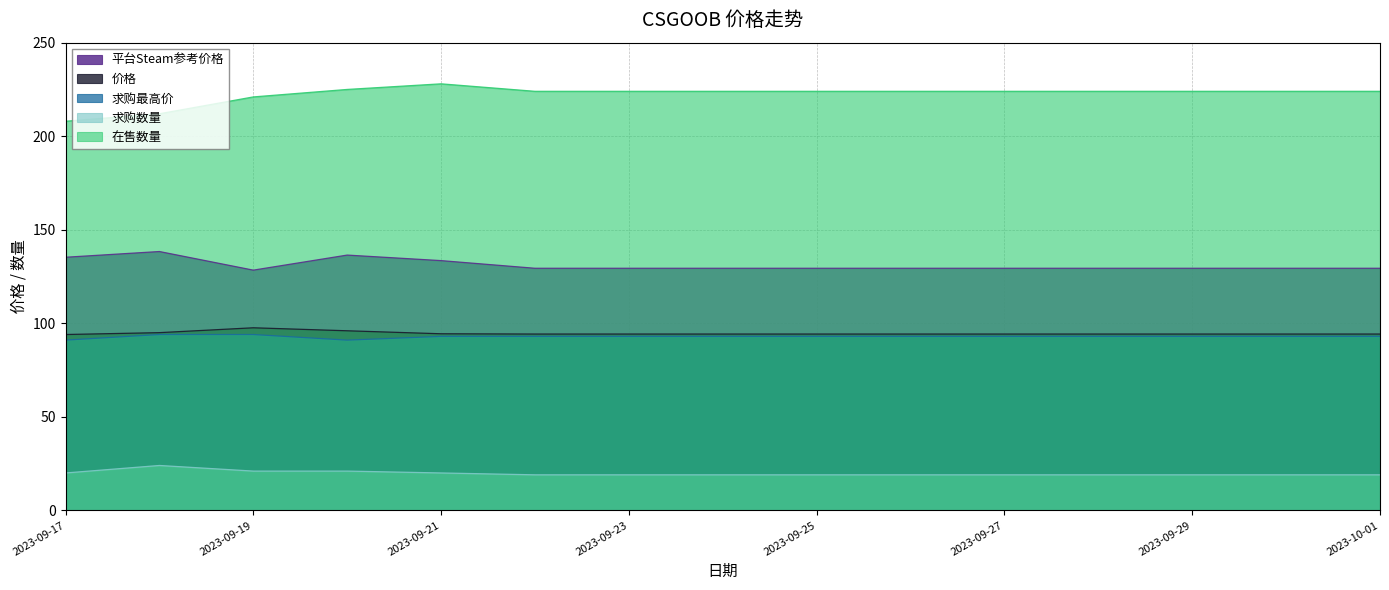

List the series in order of their peak value, highest first.

在售数量, 平台Steam参考价格, 价格, 求购最高价, 求购数量